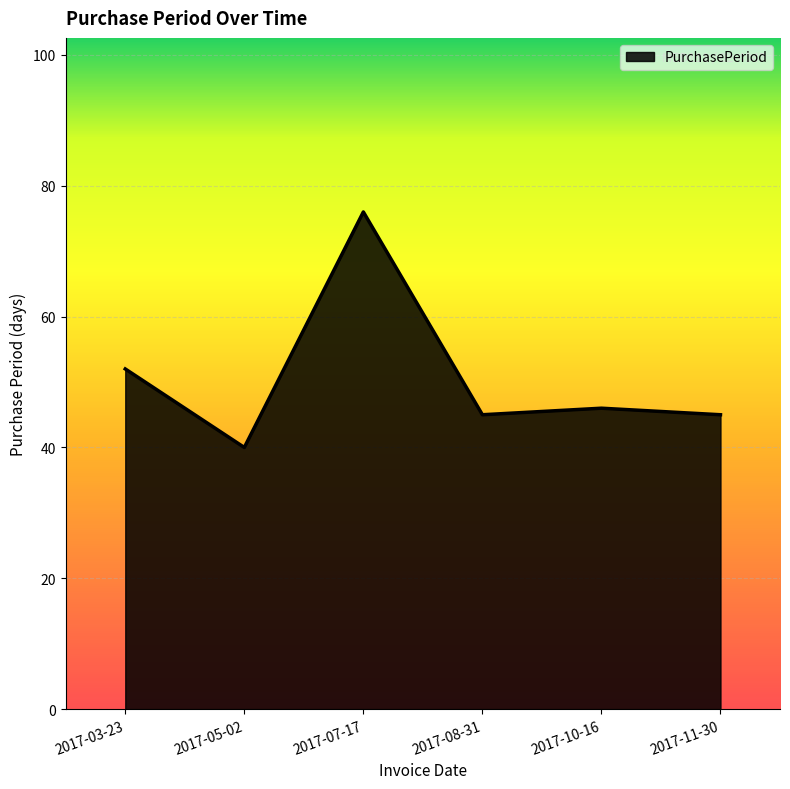

What is the change in value from 2017-07-17 to 2017-08-31?

-31